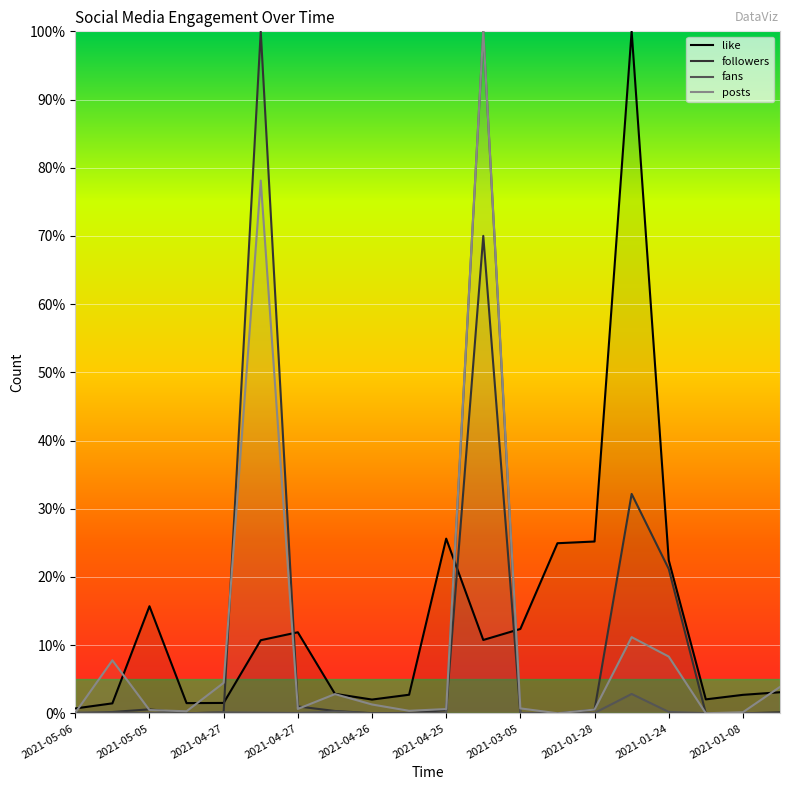

True or false: followers has more than 0 points higher than both neighbors.

True